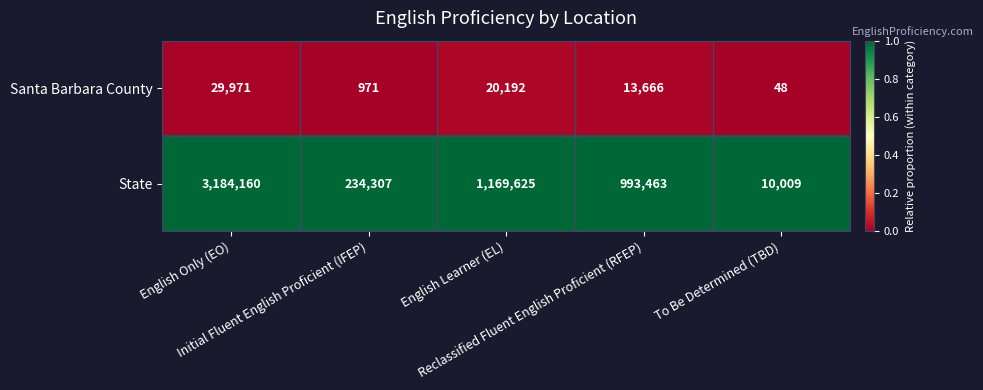

What is the total value across all series at Reclassified Fluent English Proficient (RFEP)?

1007129